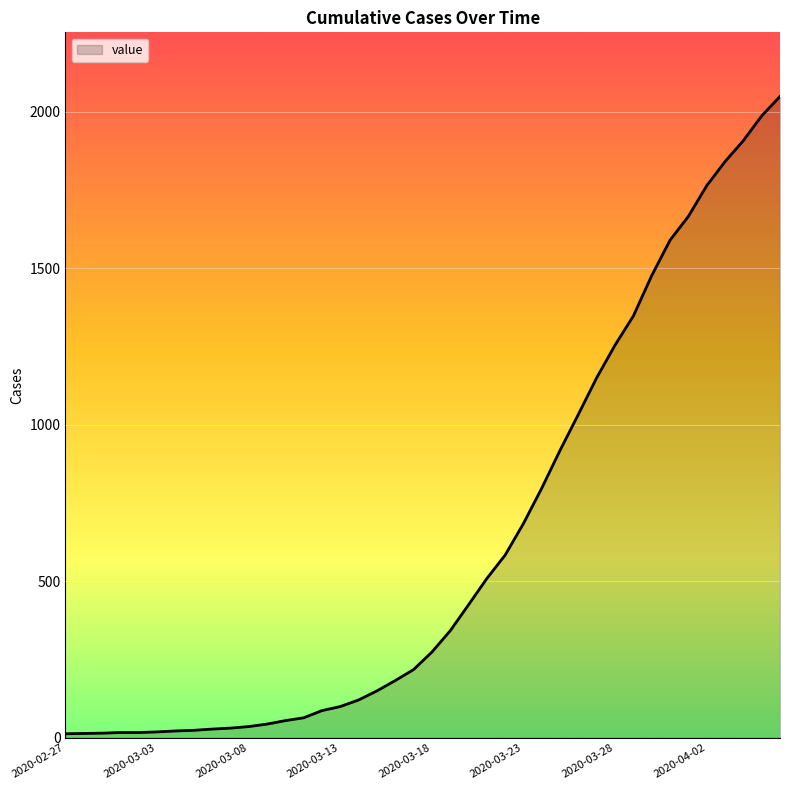

What is the difference between the maximum and minimum values?

2036